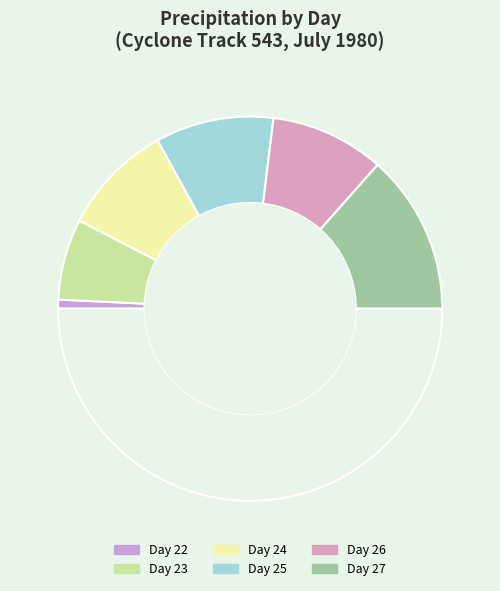

Count the number of slices in the pie.

7